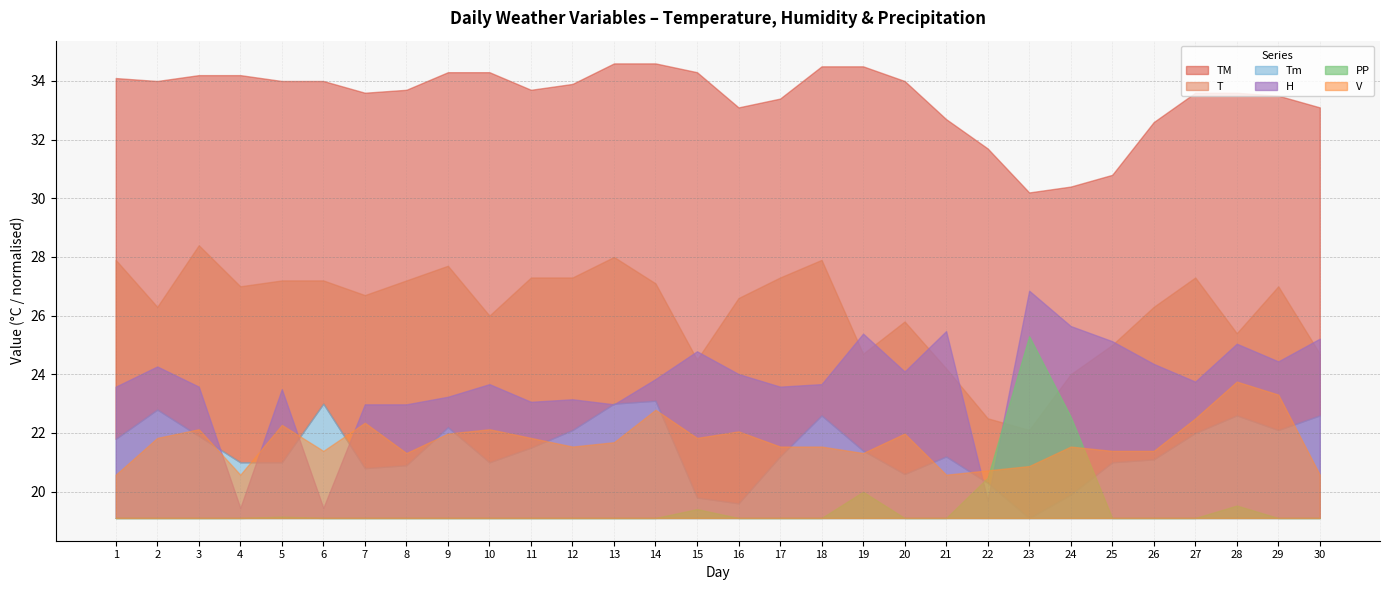

True or false: V has more than 0 points higher than both neighbors.

True